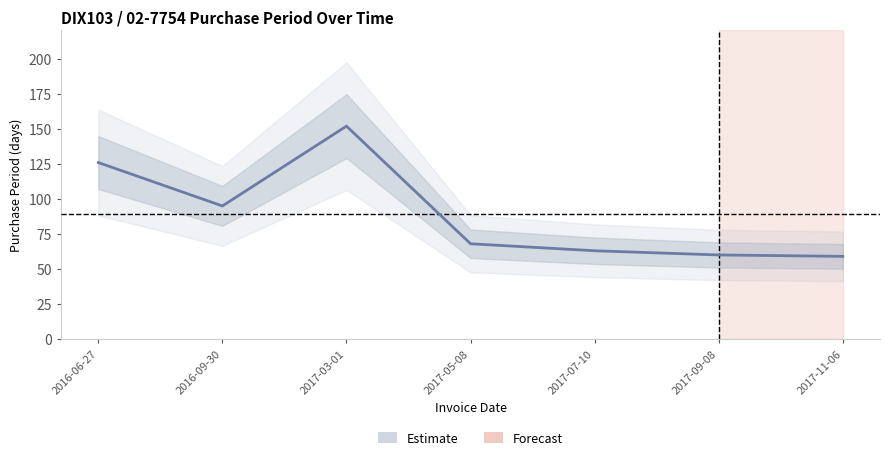

What is the smallest value displayed?

59